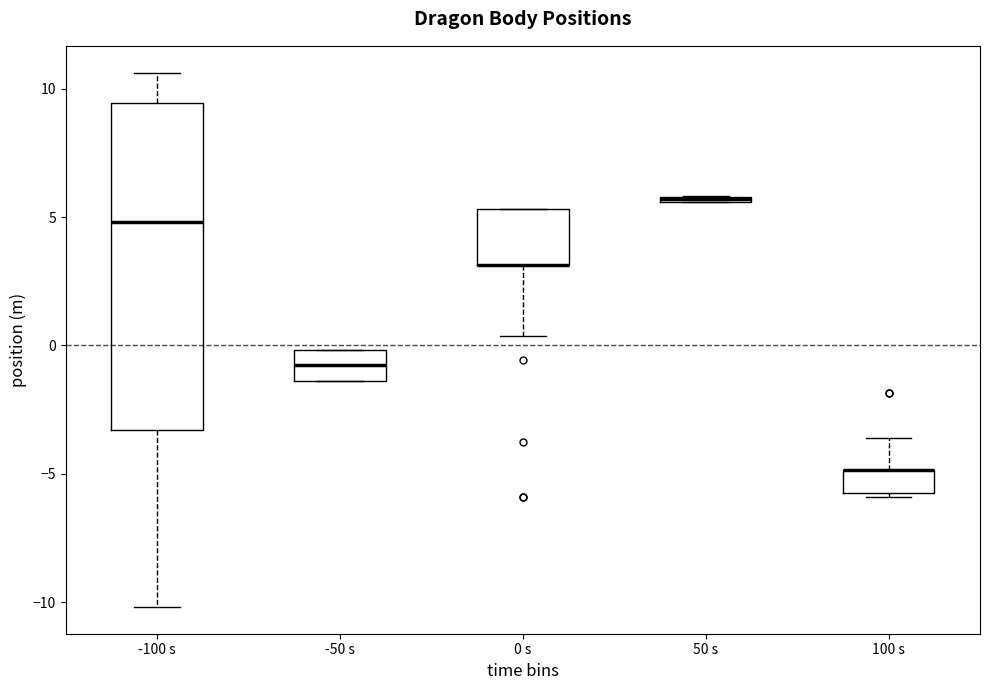

Which box is the tallest, from its lower edge to its upper edge?

-100 s